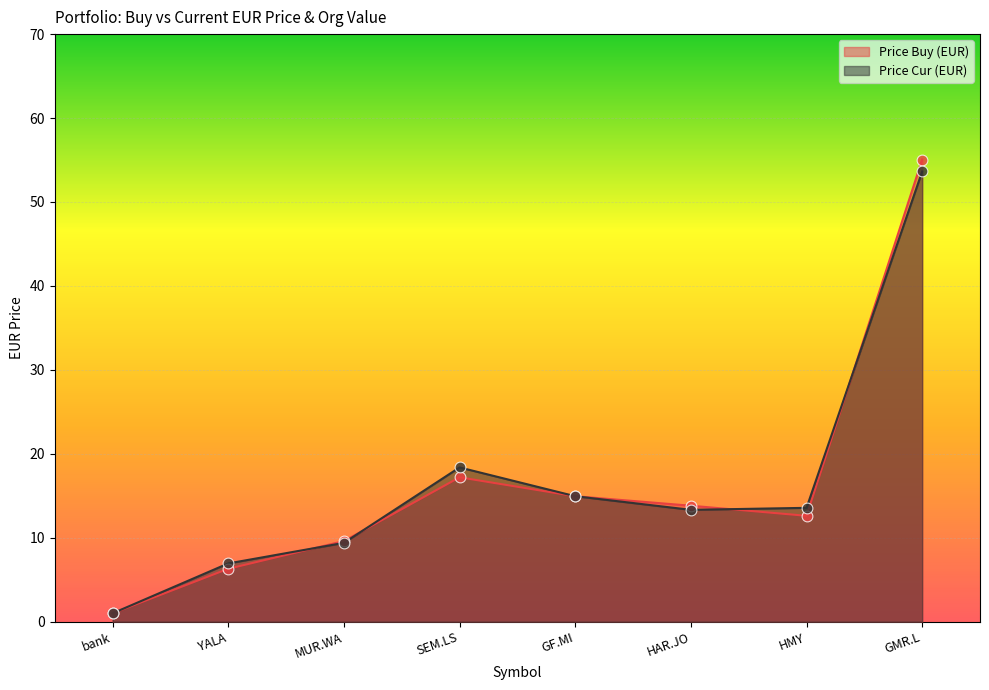

Which series has the largest total across all categories?

price_cur_eur